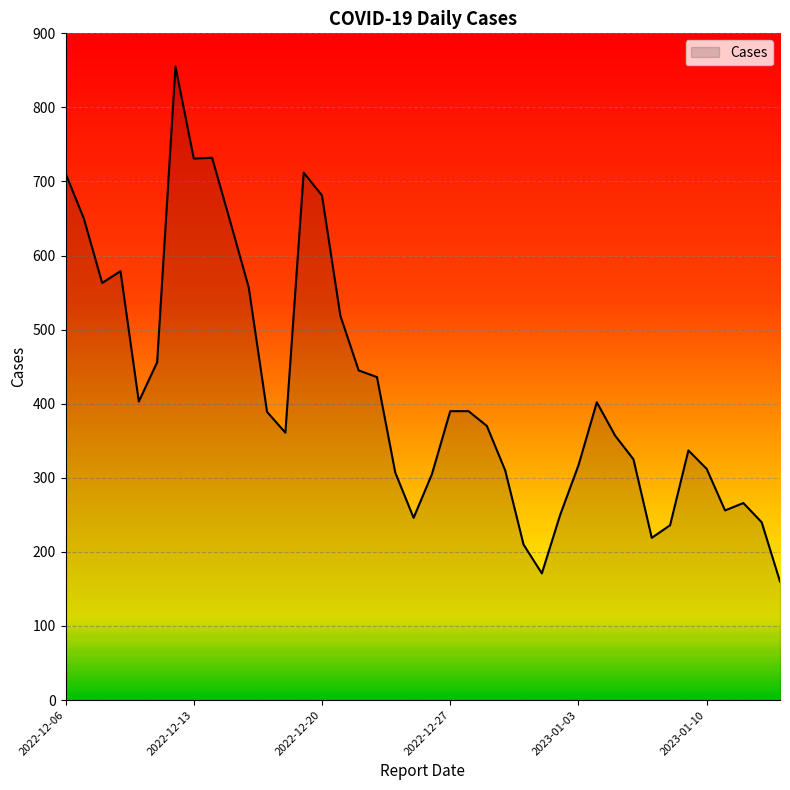

What is the sum of all values?

16801